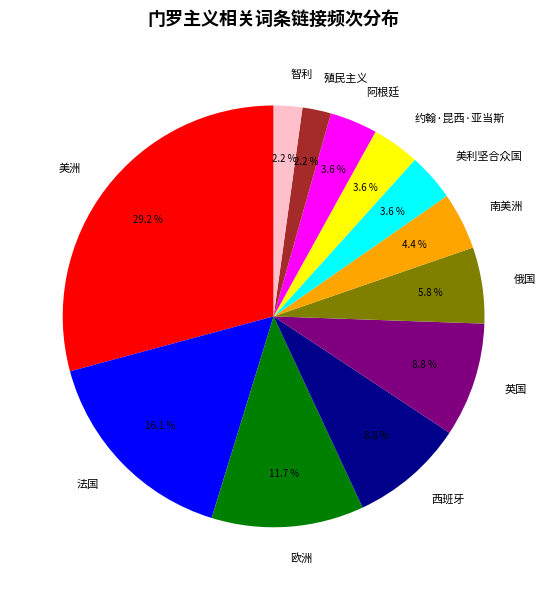

Which has a higher value, 南美洲 or 欧洲?

欧洲